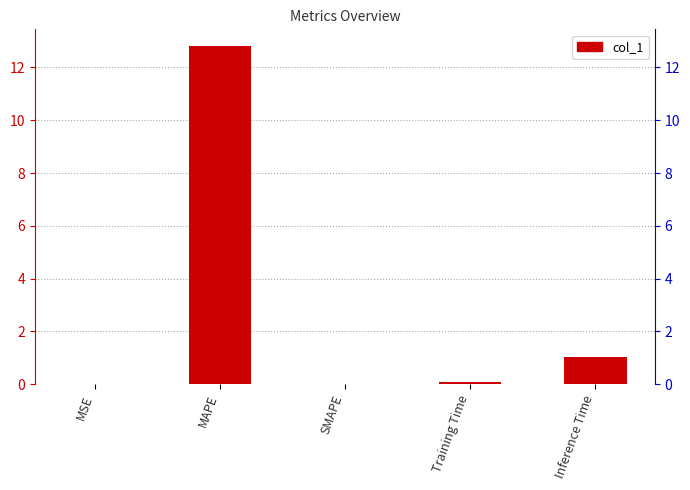

At which category does the chart reach its minimum across all series?

SMAPE